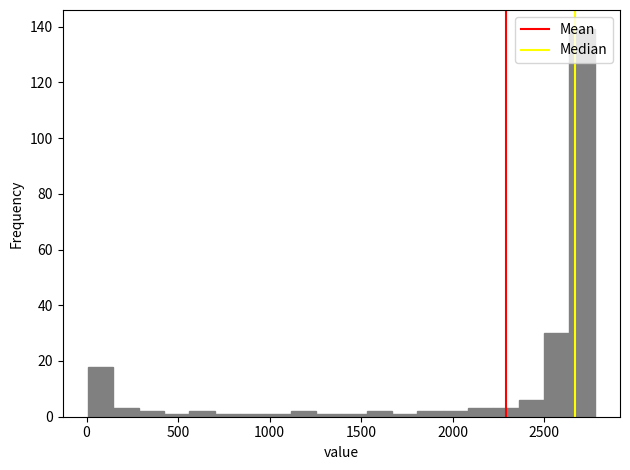

Read against the x-axis, roughly where is the centre of the tallest bar?

2700